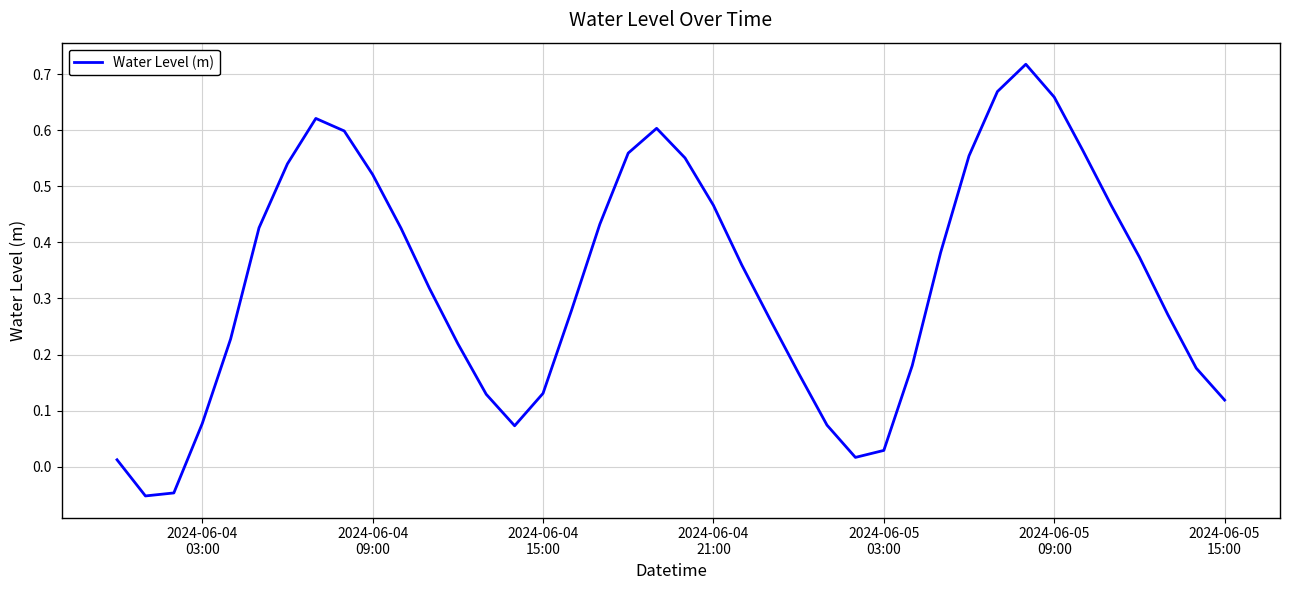

What is the difference between the maximum and minimum values?

0.8